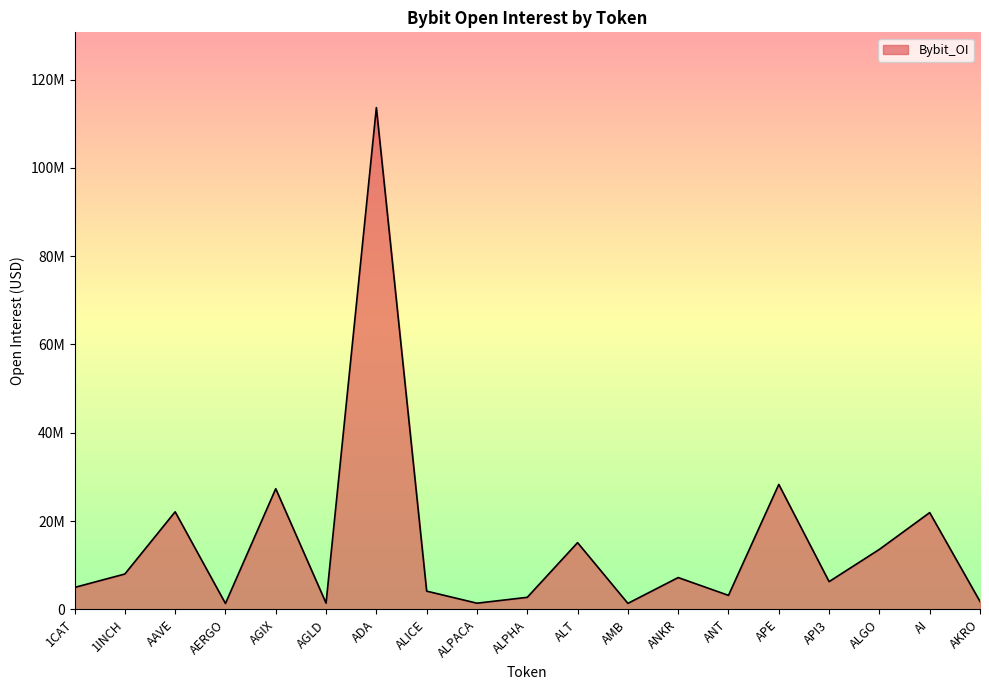

Is this an area chart (filled region under the line)?

Yes